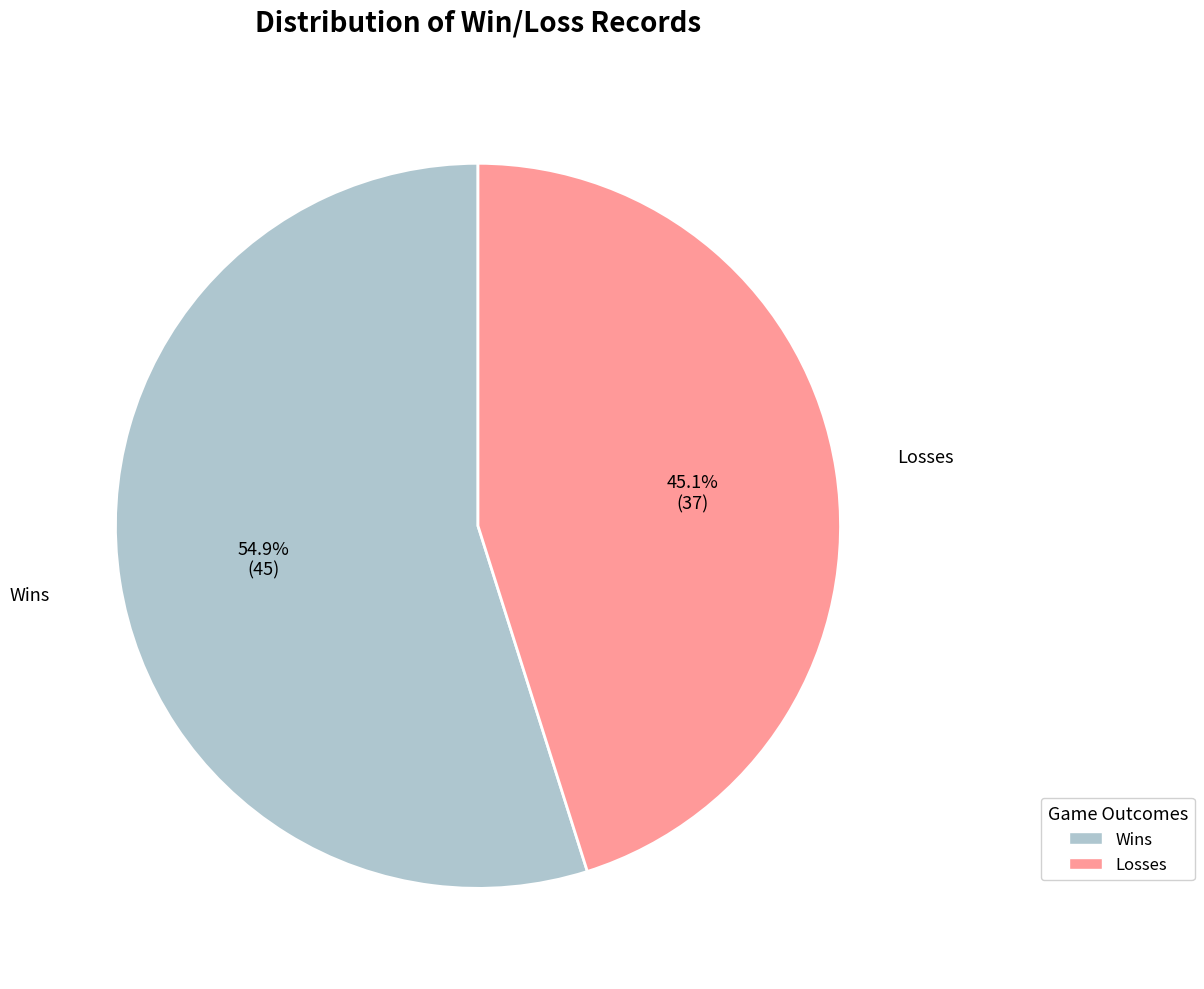

How many slices are in this pie chart?

2